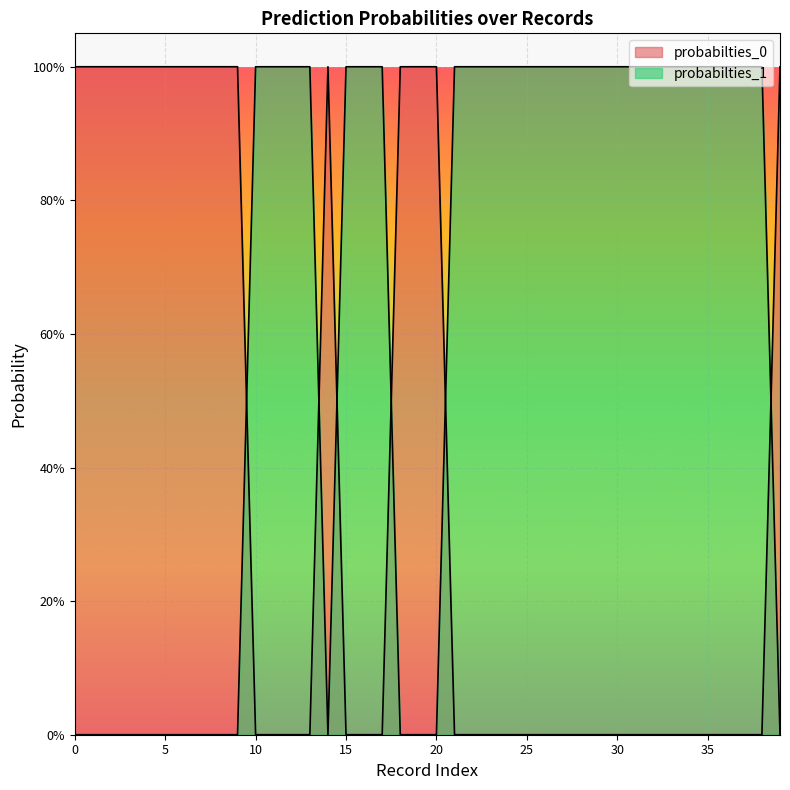

How many interior local valleys does the probabilties_1 series have?

1